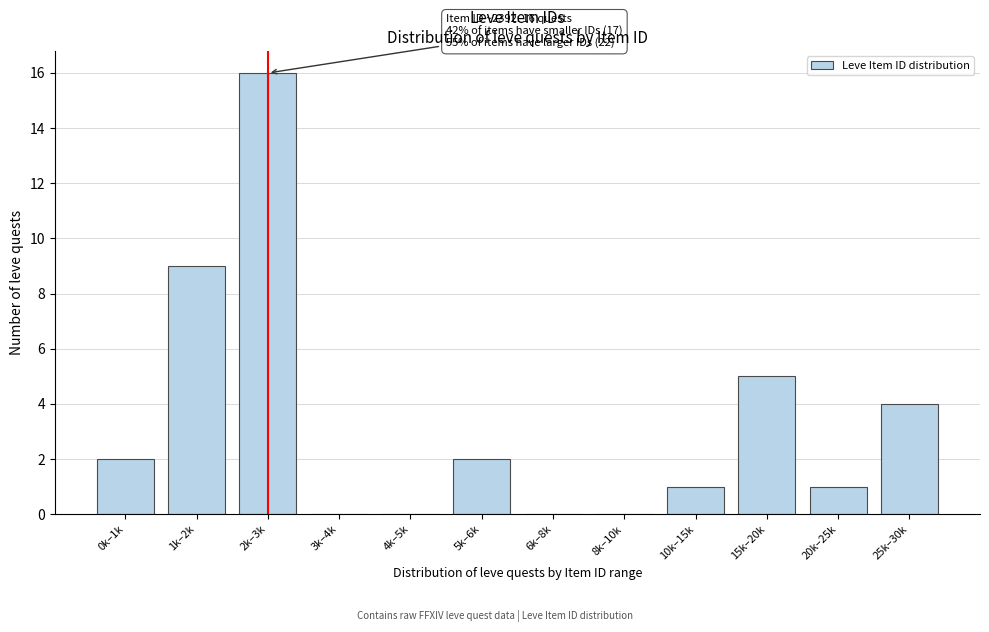

Reading left to right, extract all data points from this chart.

0k–1k=2	1k–2k=9	2k–3k=16	3k–4k=0	4k–5k=0	5k–6k=2	6k–8k=0	8k–10k=0	10k–15k=1	15k–20k=5	20k–25k=1	25k–30k=4